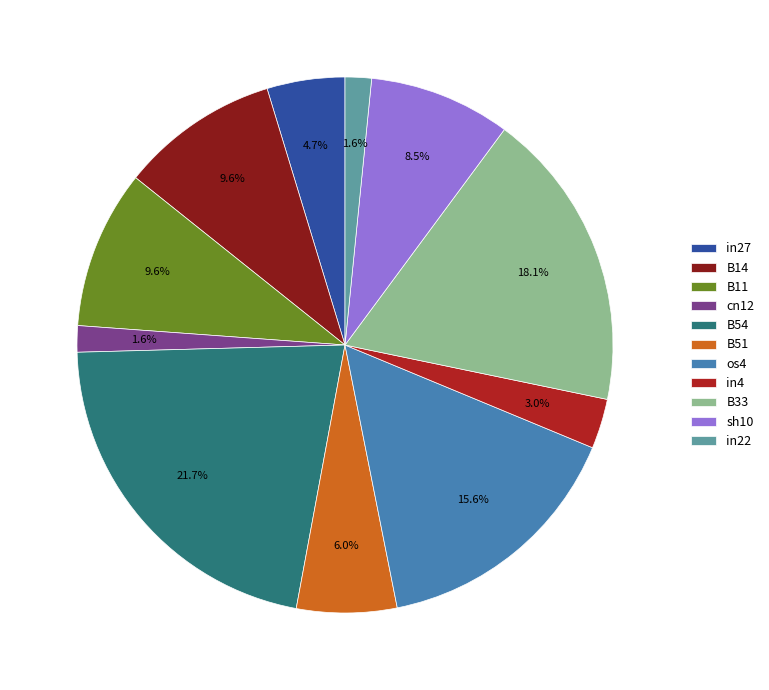

What percentage do in4 and B33 together represent?

21.1%